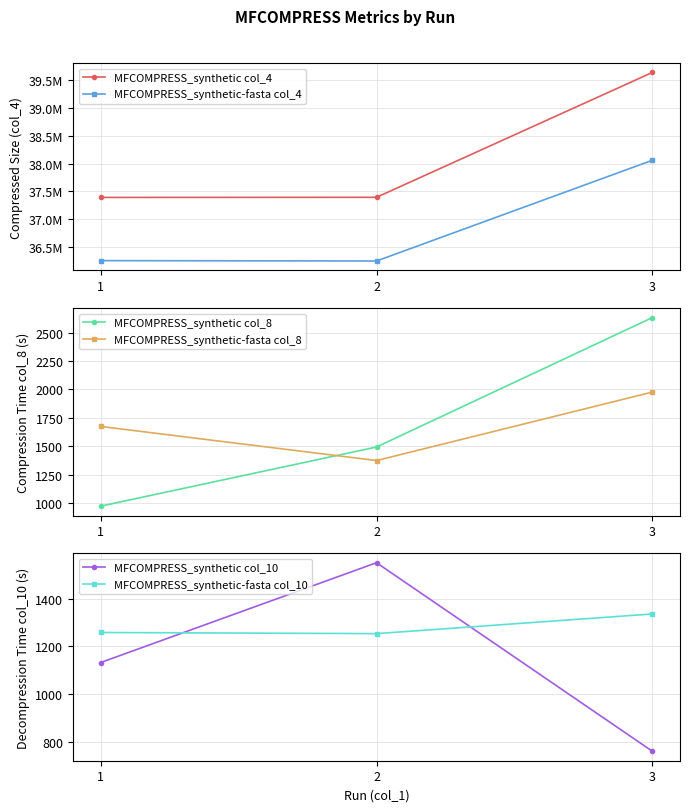

Which series changed the most between 2 and 3?

MFCOMPRESS_synthetic col_4